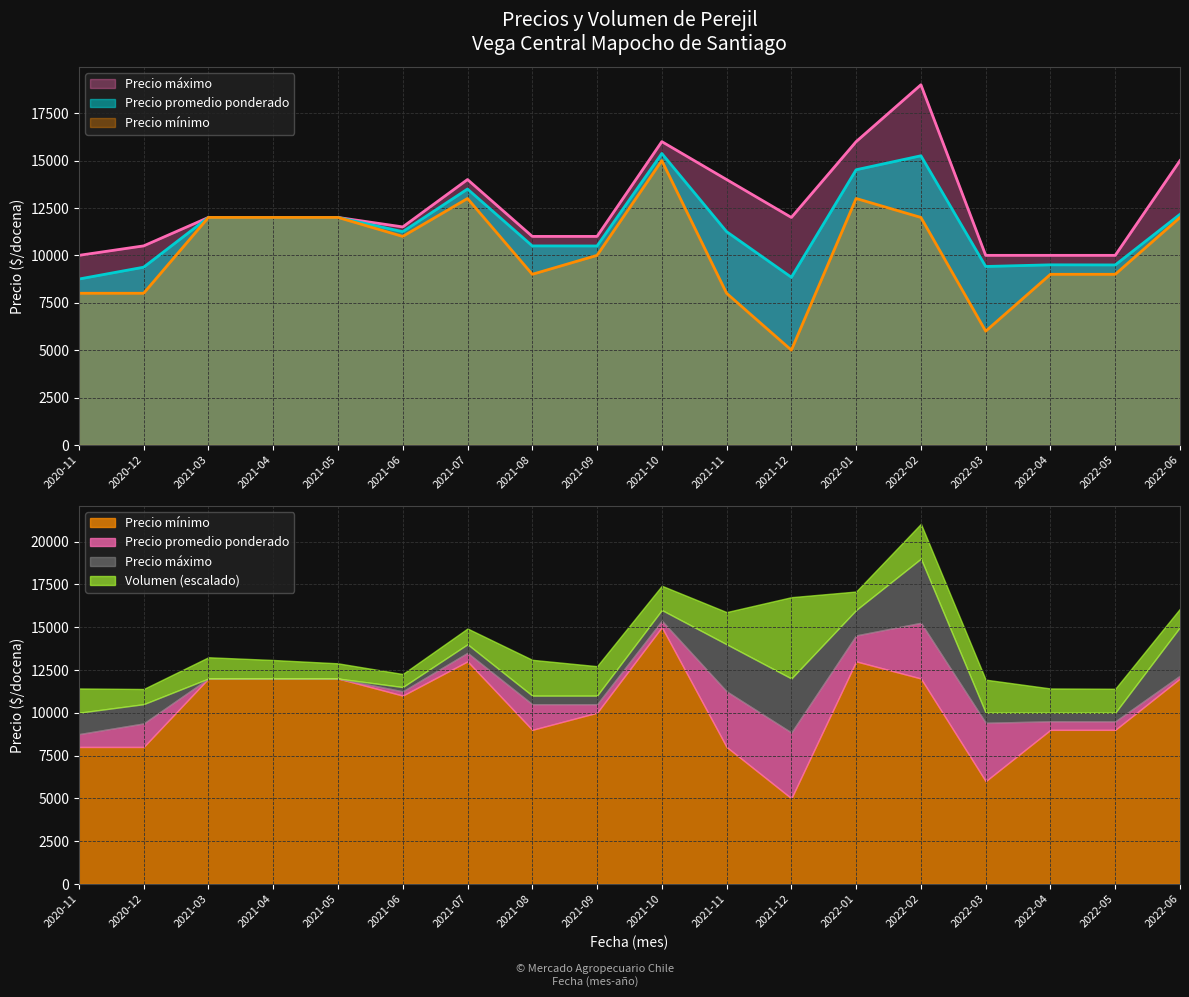

Which has a higher value, 2021-04 or 2021-05?

2021-04